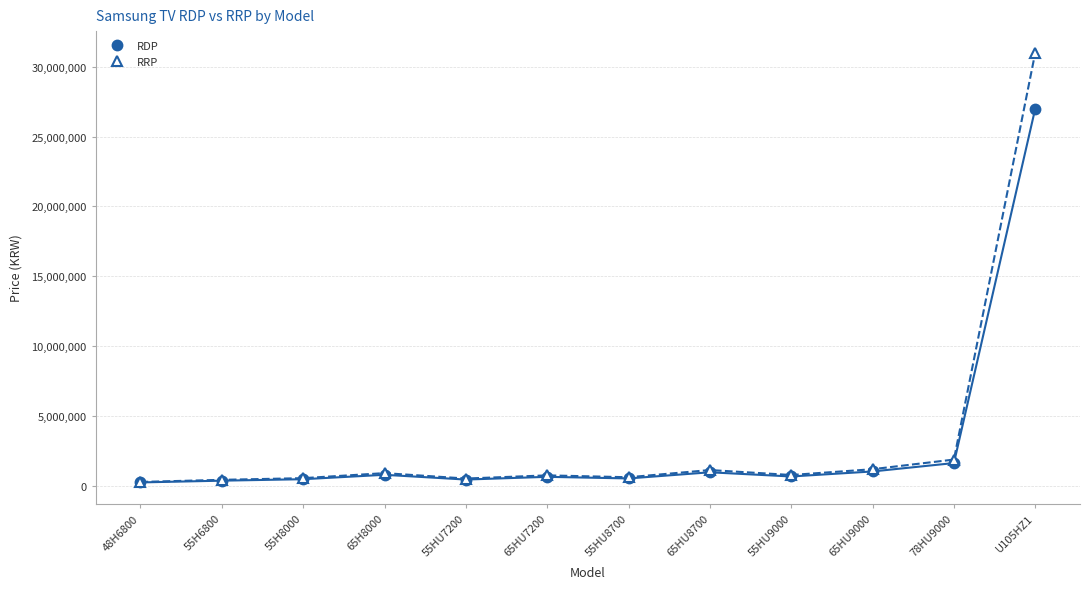

What position from the right is U105HZ1?

1